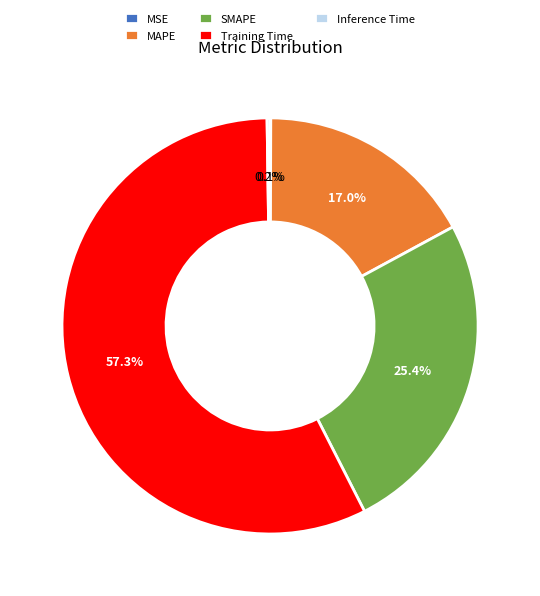

Which category has the biggest portion of the pie?

Training Time